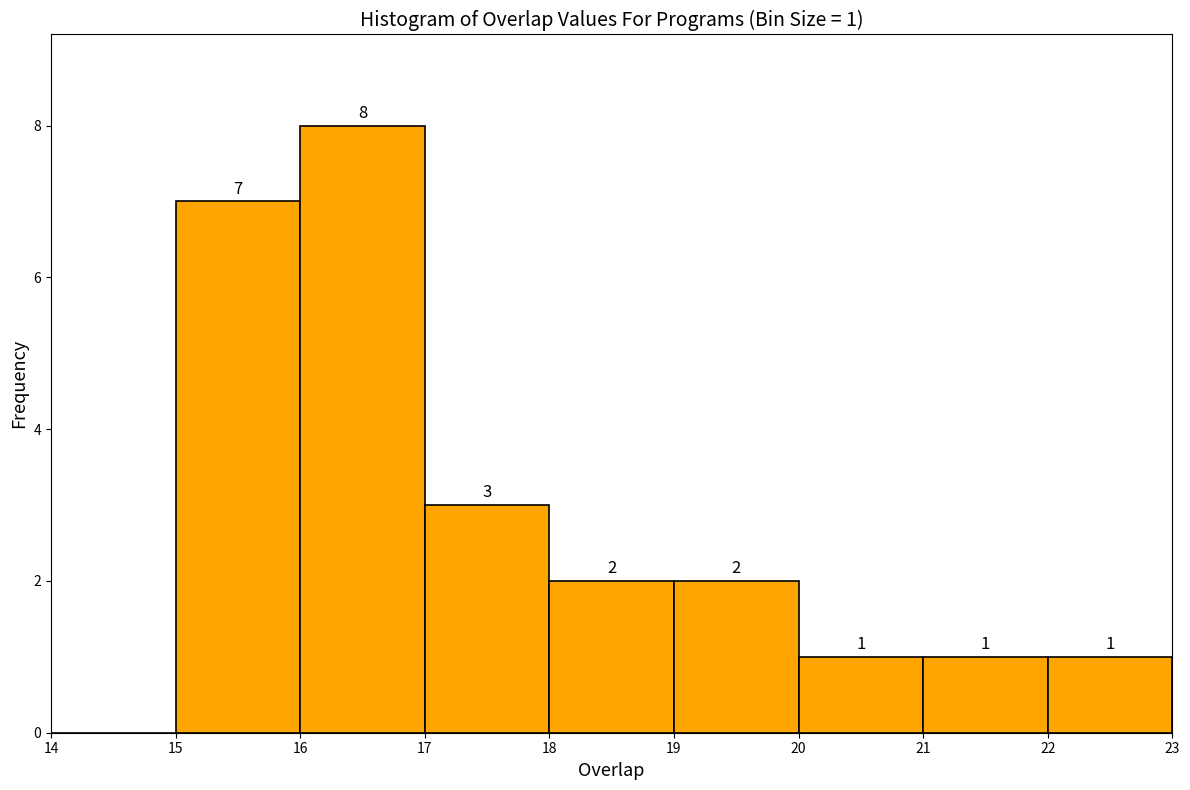

Which range on the x-axis has the tallest bar?

16 to 17